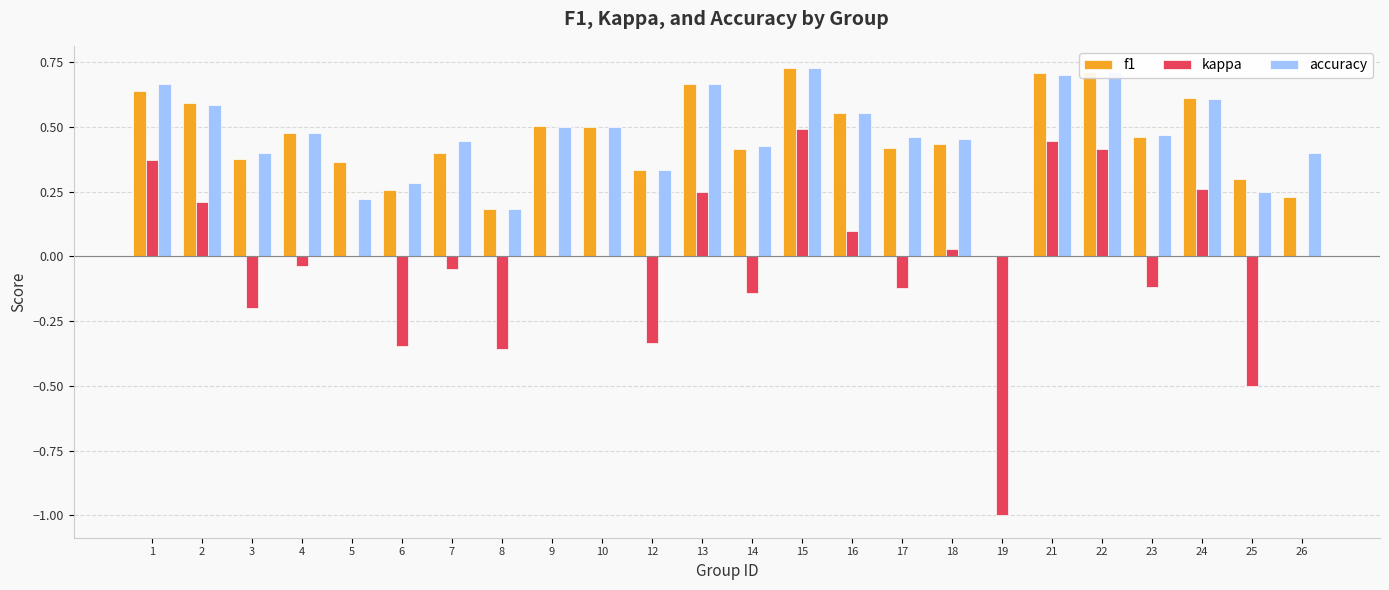

The f1 series shows 0.2 at 5. True or false?

False